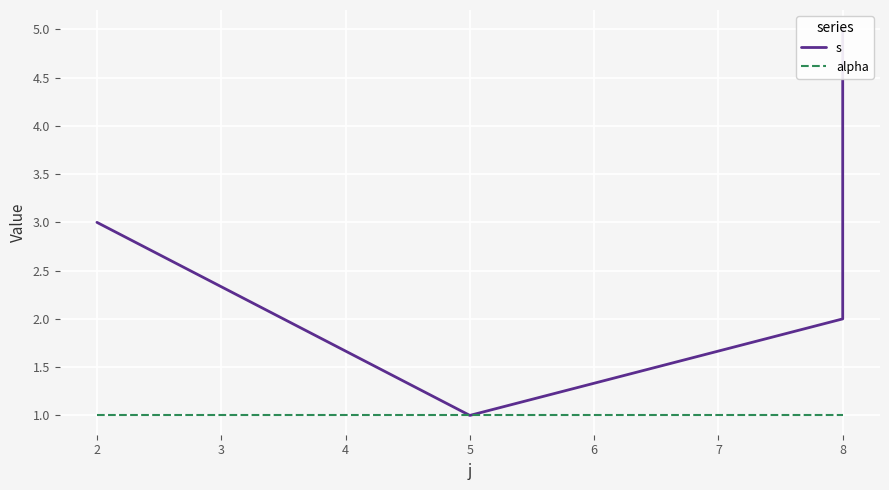

Read the alpha value at 2.

1